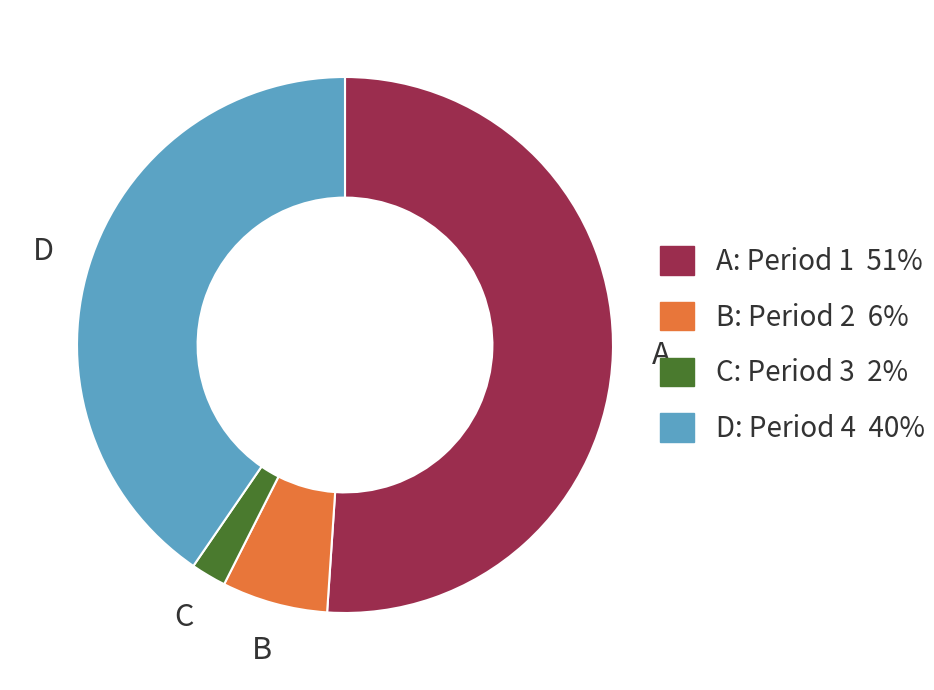

Which category accounts for the majority?

A: Period 1 51%